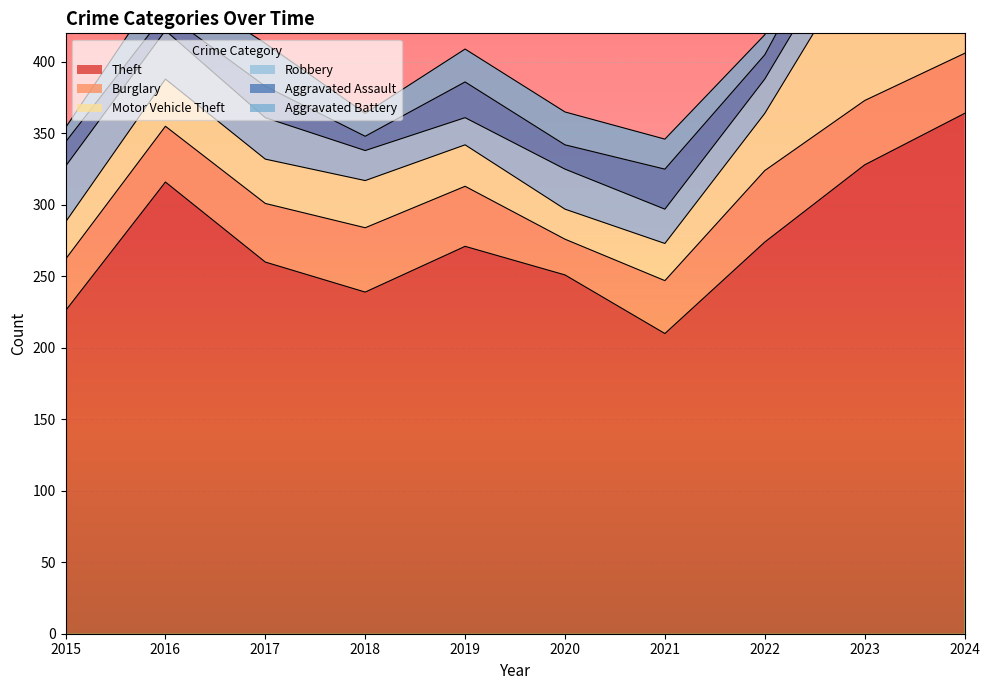

True or false: Motor Vehicle Theft and Theft cross at least once.

False